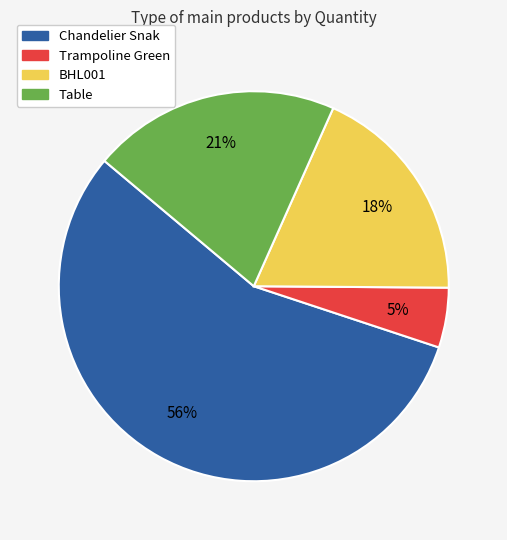

To the nearest percent, what is the average slice percentage?

25%